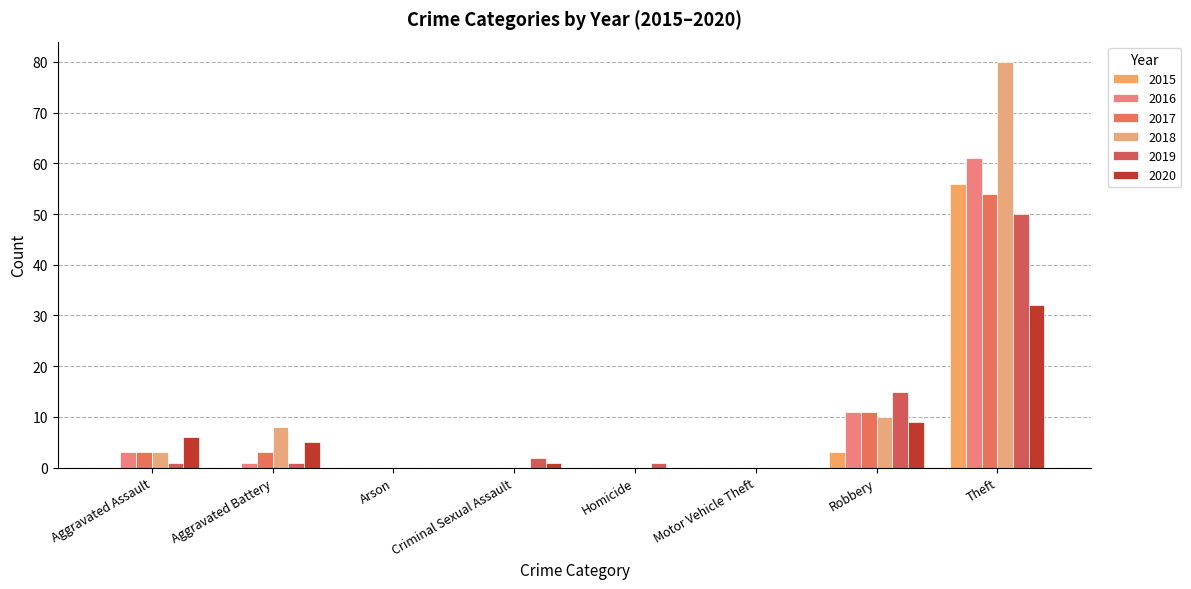

How many groups of bars are there?

8